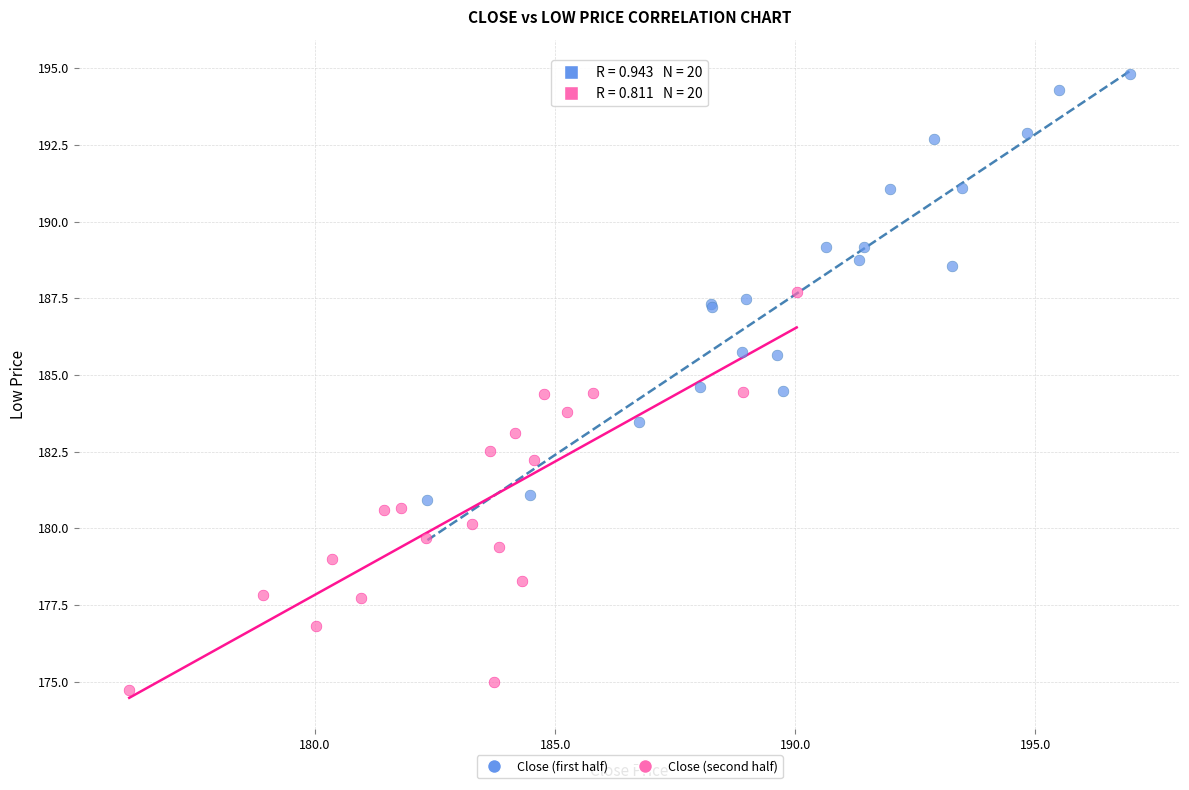

Which series contains the highest Y value?

Close (first half)